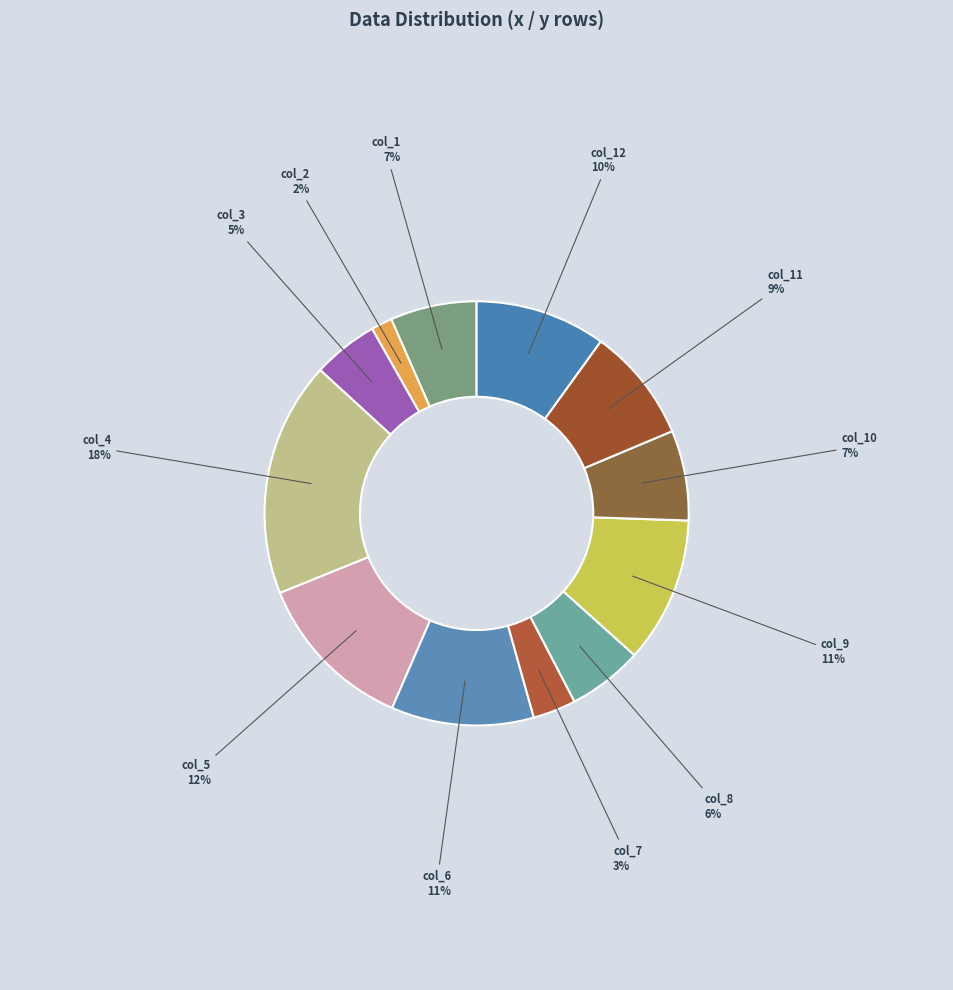

Which slice is the largest?

col_4